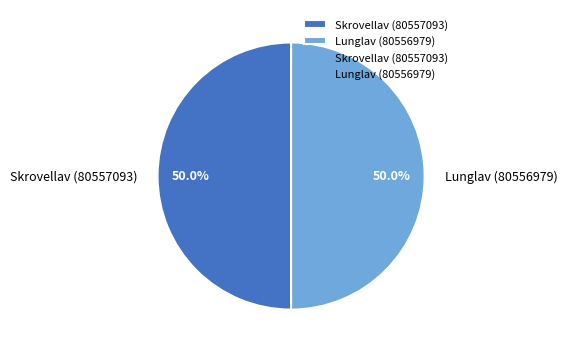

How many slices are in this pie chart?

2